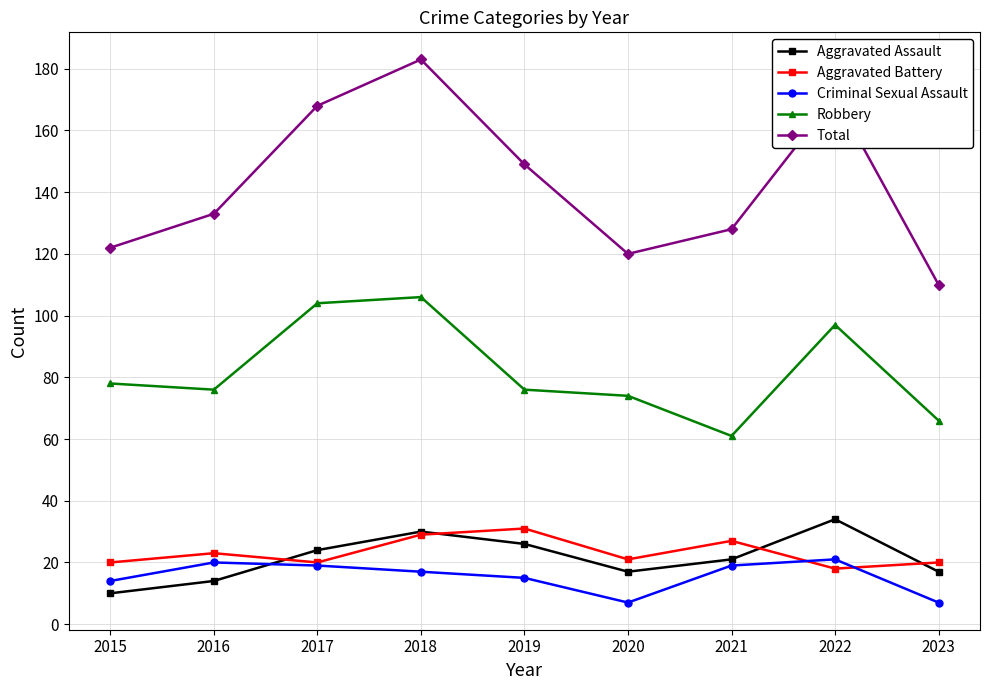

Count the number of data series in this chart.

5